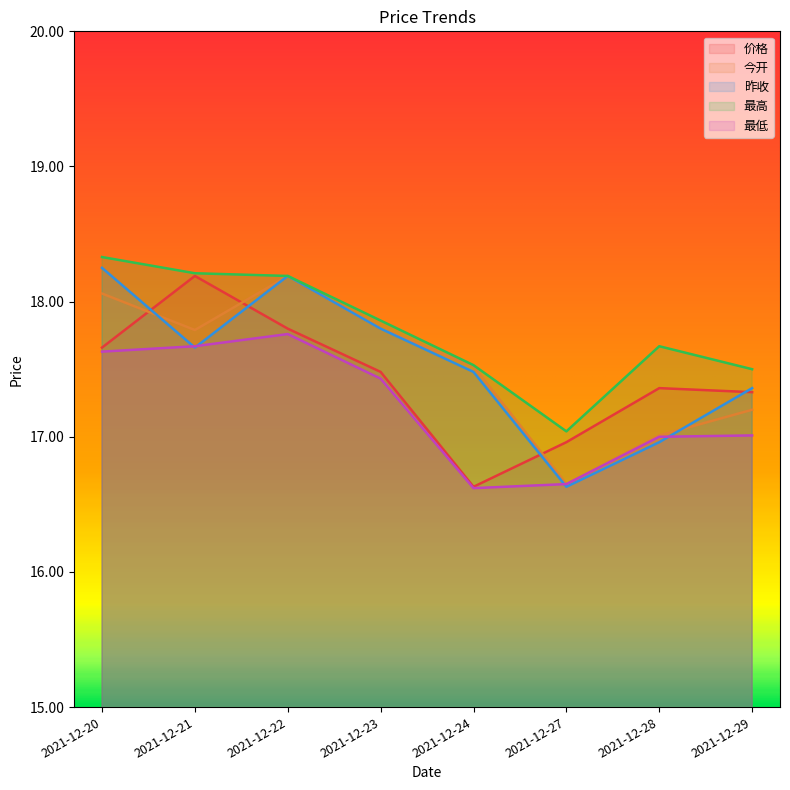

What is the difference between the maximum and minimum values in the 今开 series?

1.5